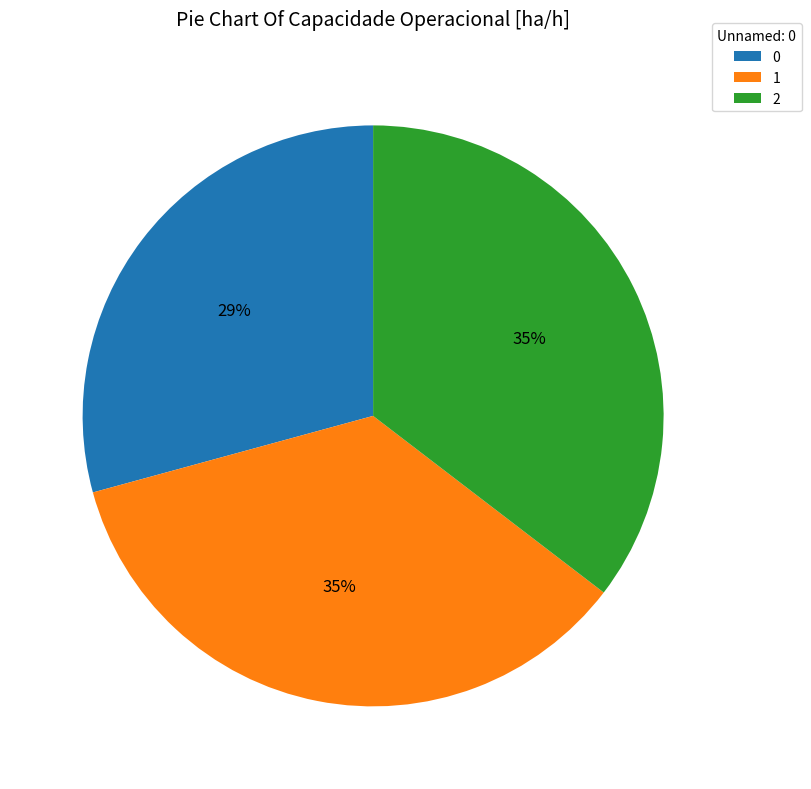

How many slices are in this pie chart?

3